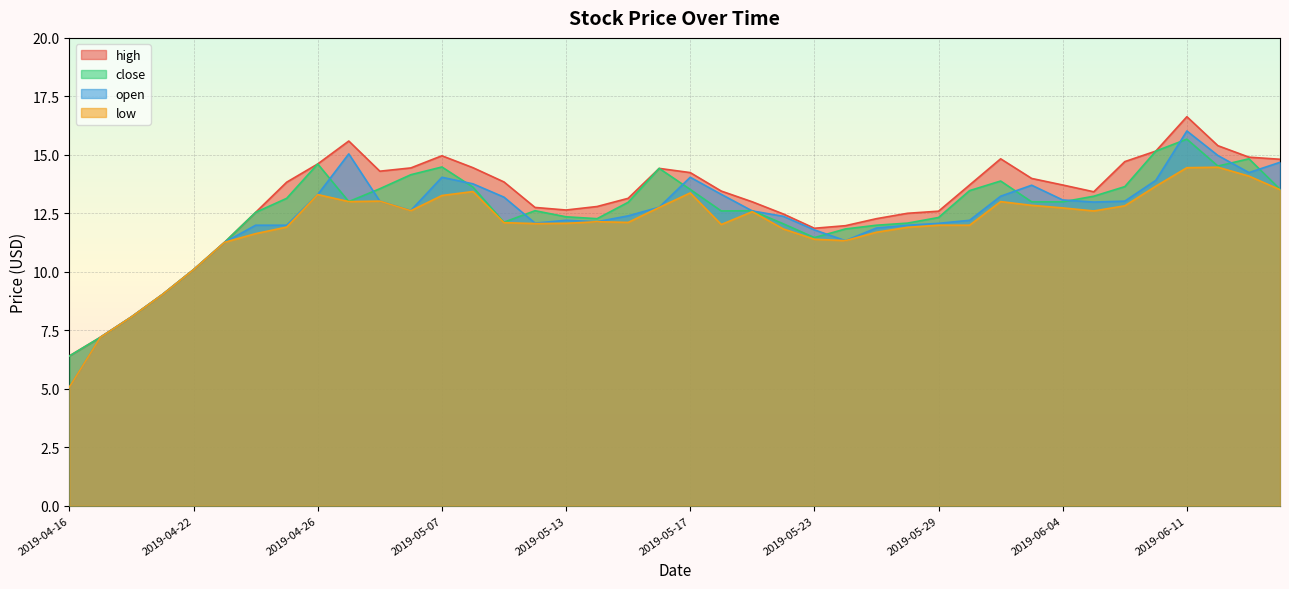

True or false: open and low intersect in this chart.

False